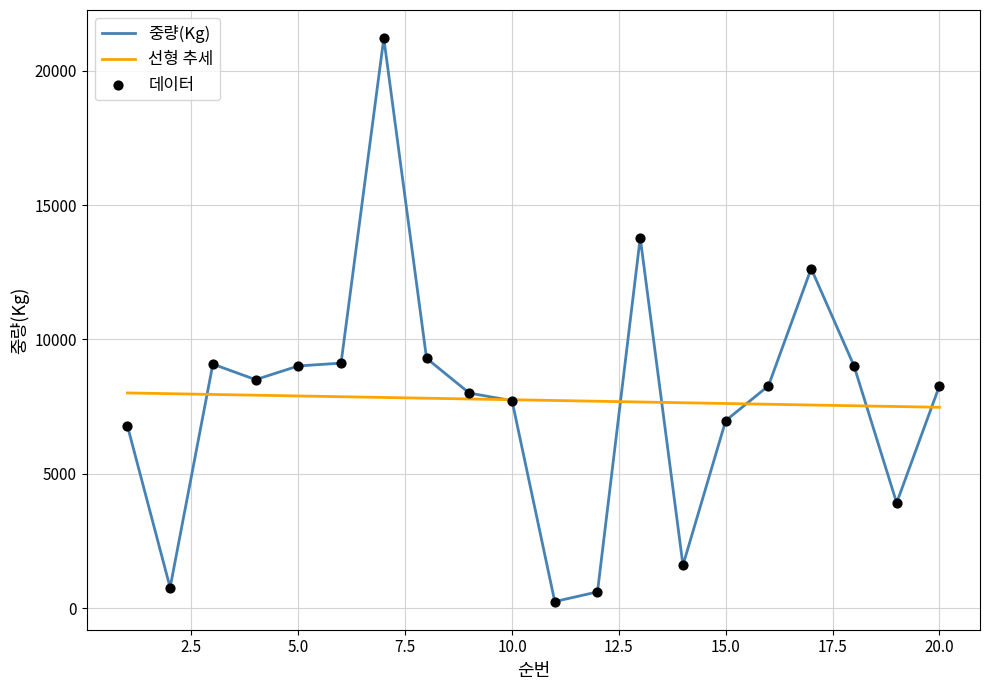

Rank the series by their maximum value, from lowest to highest.

선형 추세, 중량(Kg)